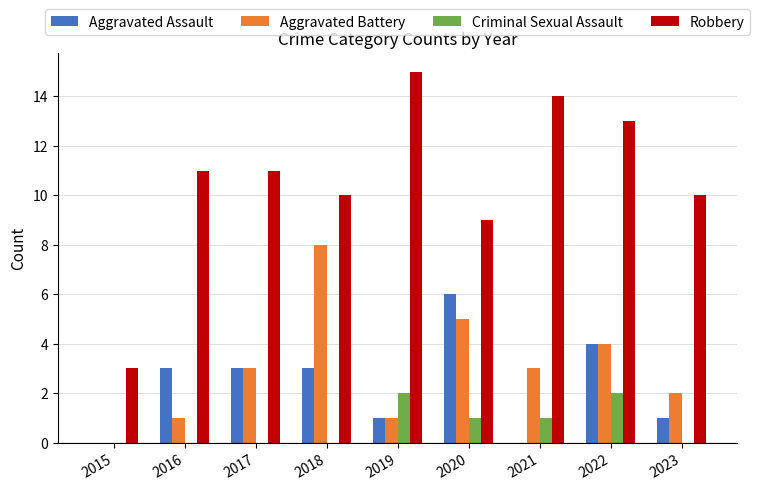

Which series changed the most between 2015 and 2016?

Robbery